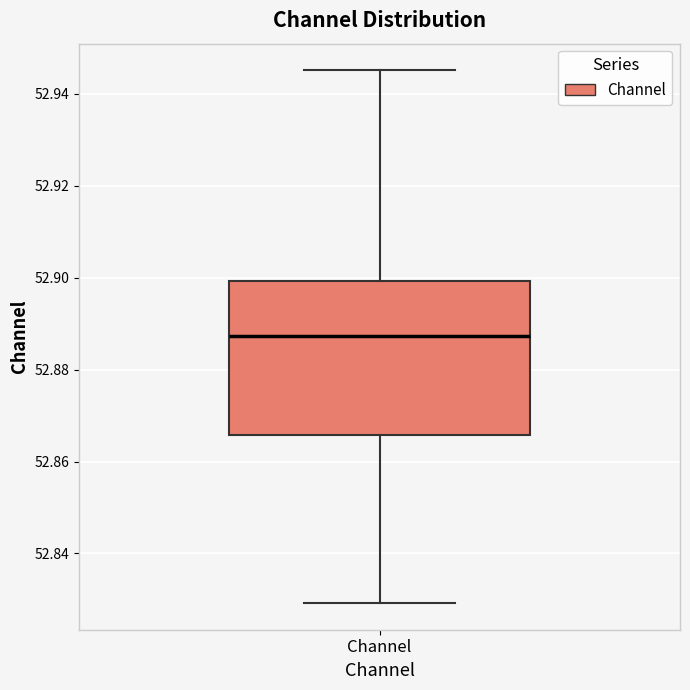

Transcribe this box plot: give where the median line is, the range the box spans, and where the two whiskers end, as read against the y-axis. The values are not printed on the chart, so give them approximately, as read against the axis.

median 52.888, box 52.866 to 52.900, whiskers 52.830 to 52.946